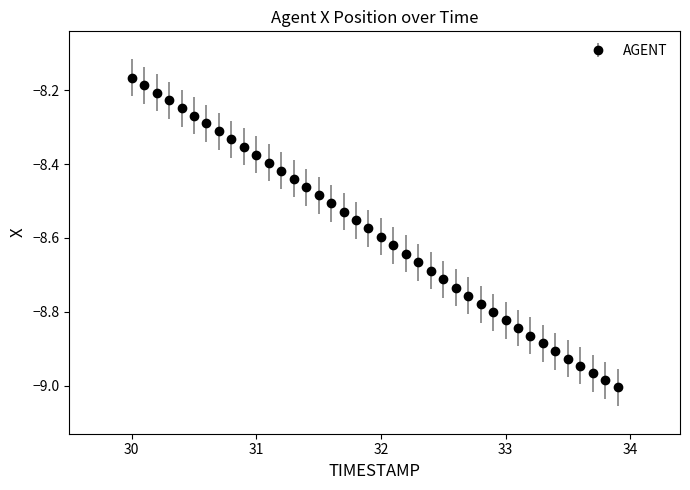

What is the difference between the maximum and second lowest values?

0.8